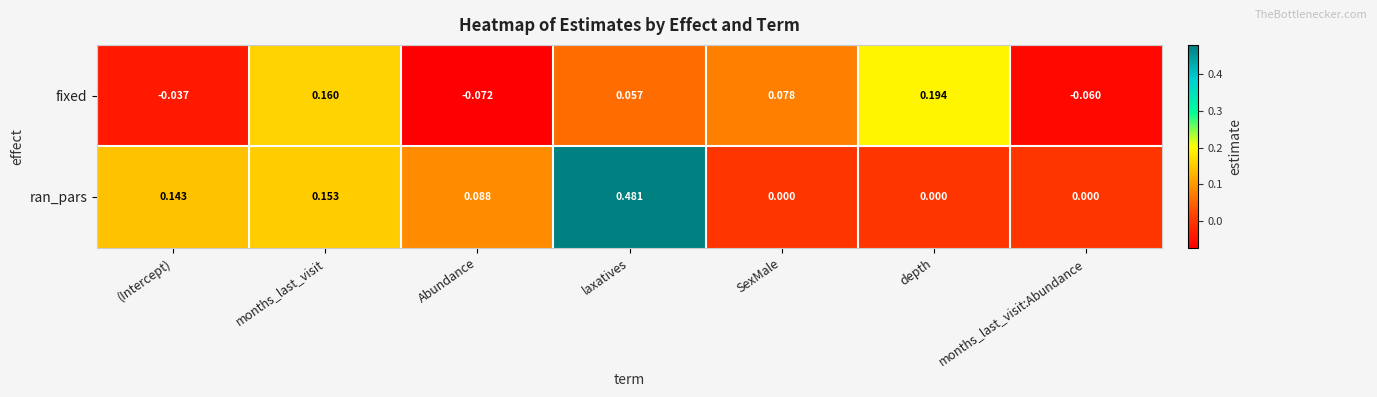

Count the number of categories in the chart.

7